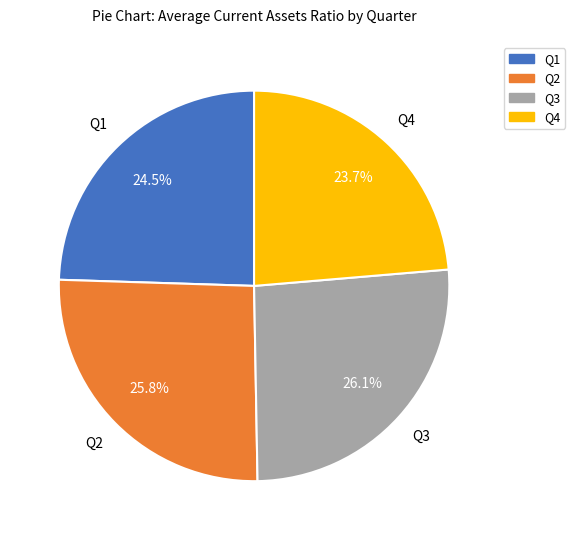

Is there a majority slice in this chart?

No